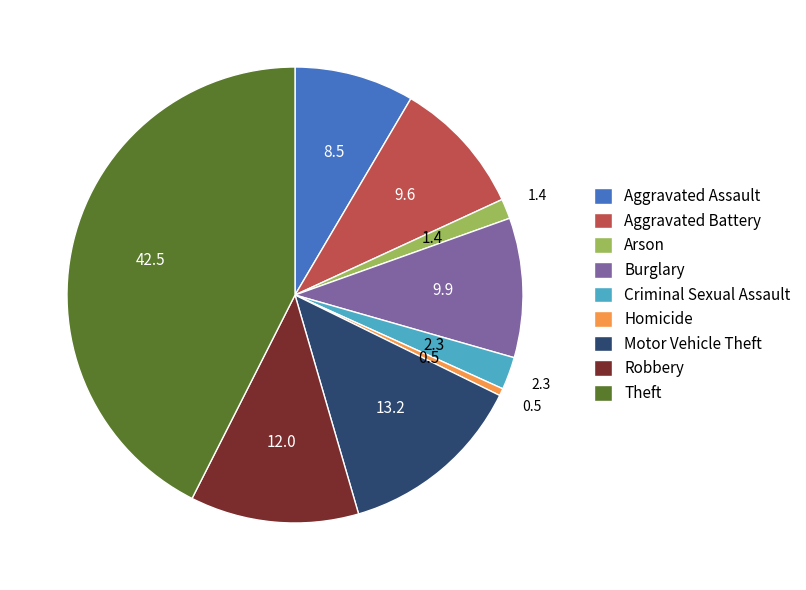

Is there a majority slice in this chart?

No